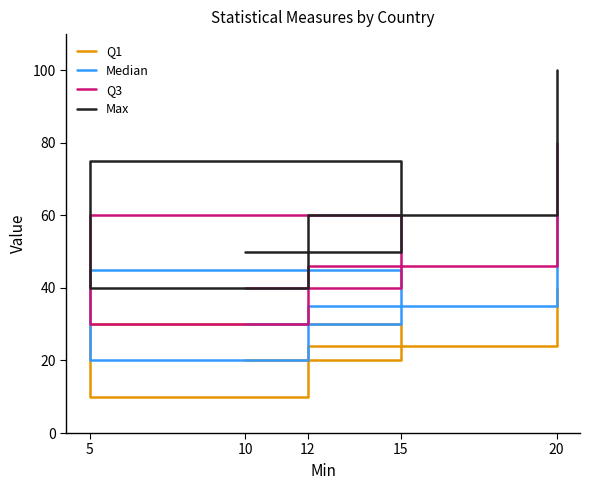

Is it true that Median equals 46 at 15?

False